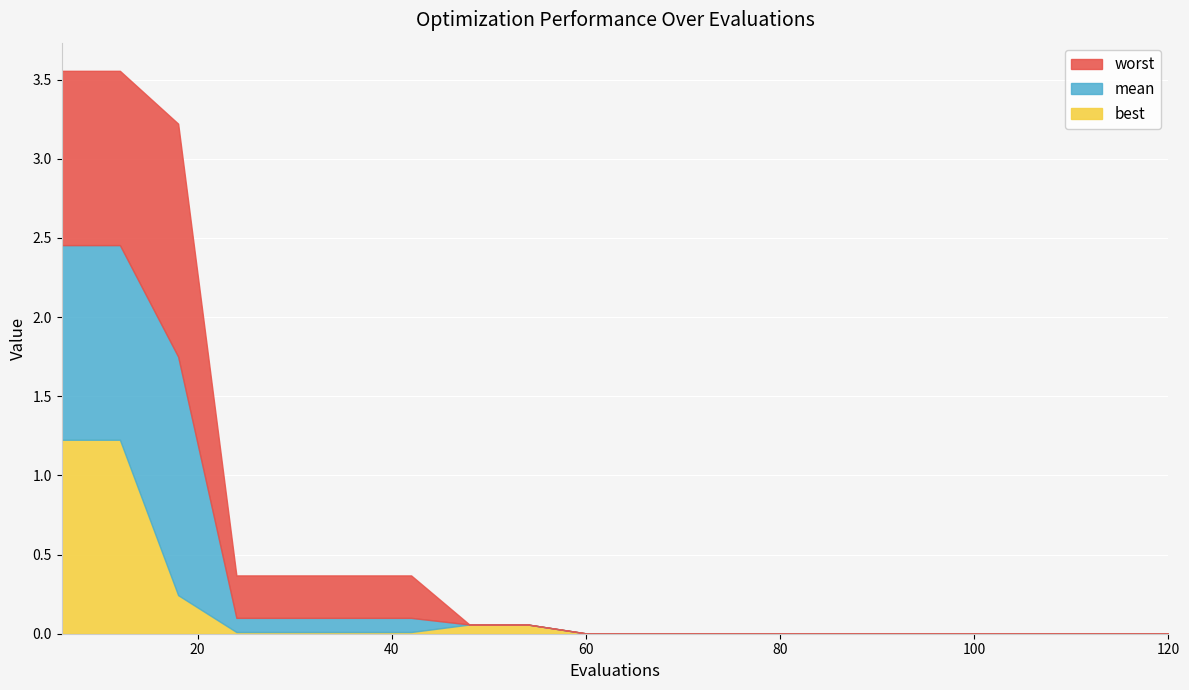

What is the sum of the worst values at 24 and 36?

0.7